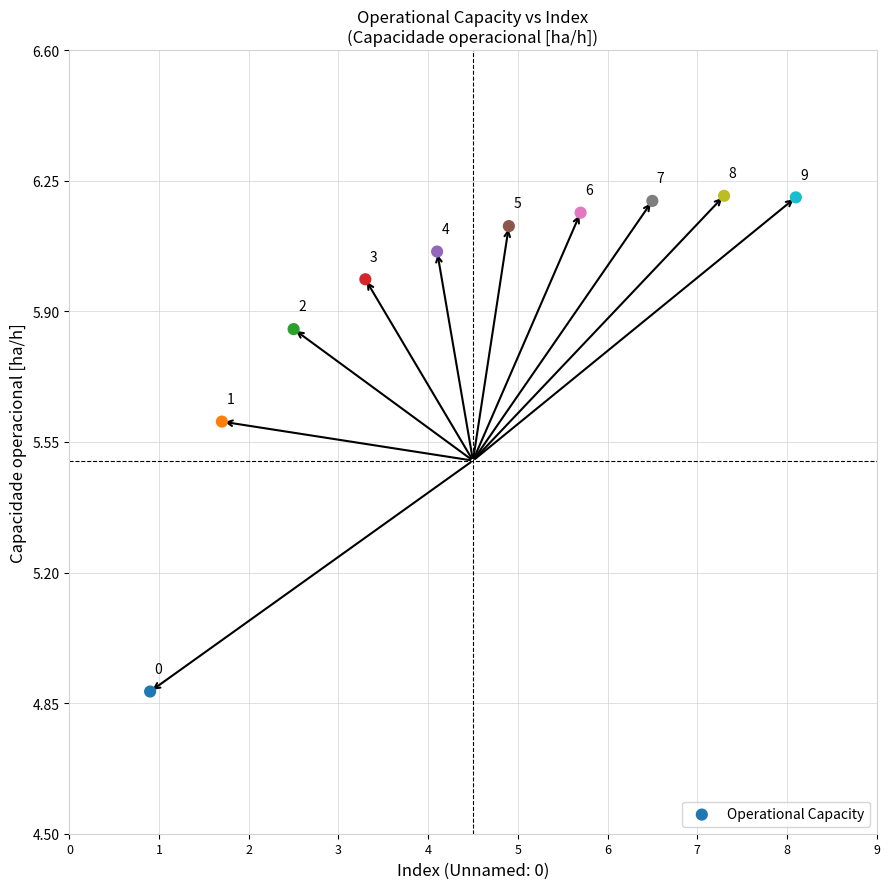

What Y value in the scatter plot is closest to 5?

4.9